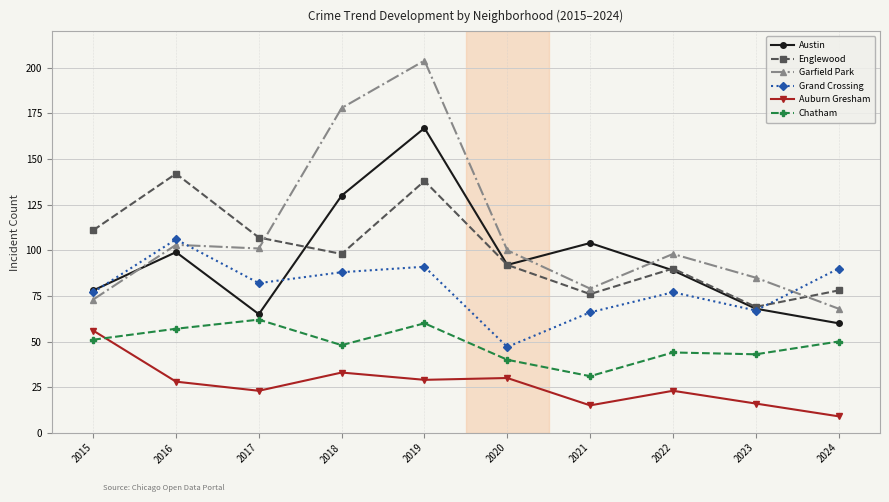

True or false: Englewood and Chatham cross at least once.

False